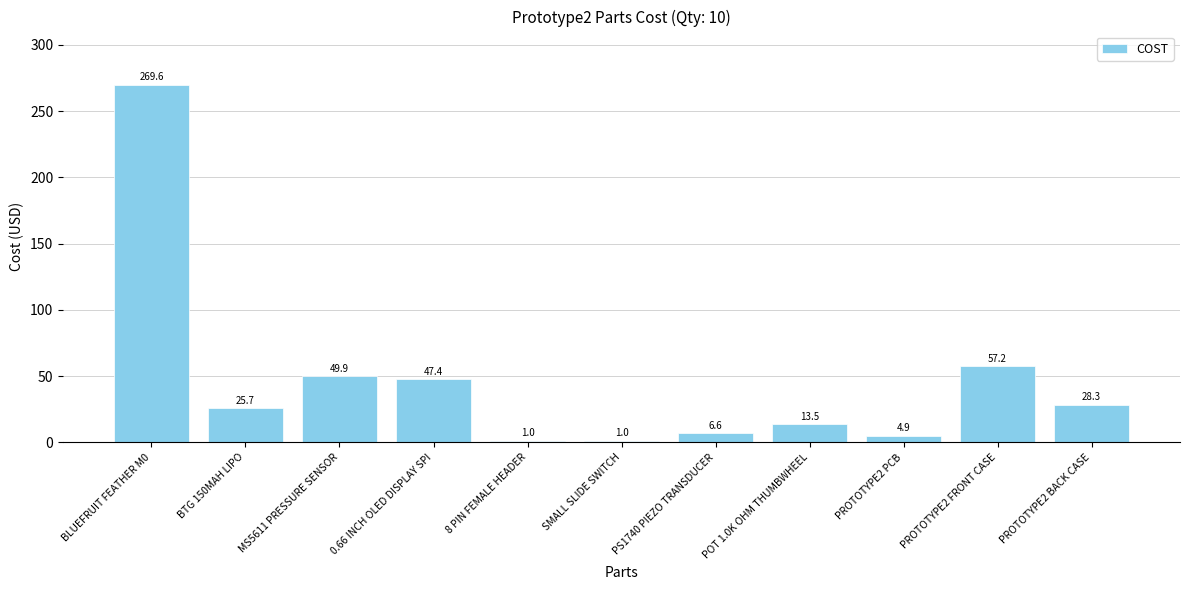

What is the sum of all values?

505.1